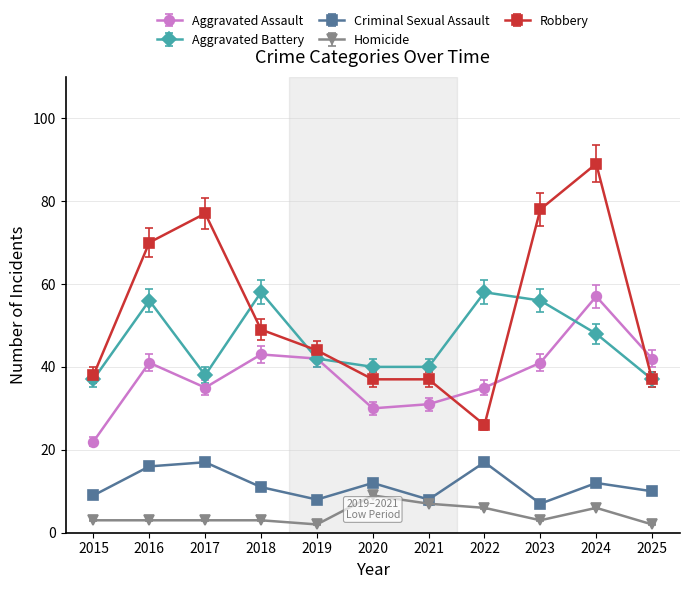

Which series changed the most between 2019 and 2021?

Aggravated Assault